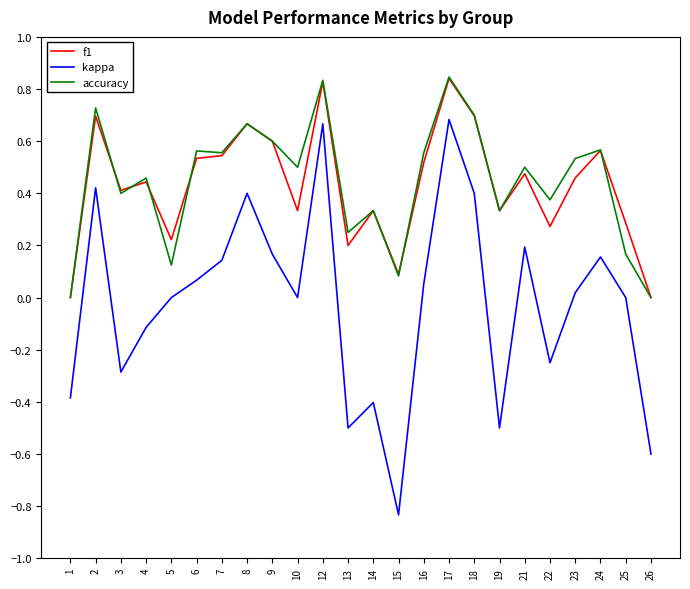

Is it true that kappa equals 0.8 at 25?

False